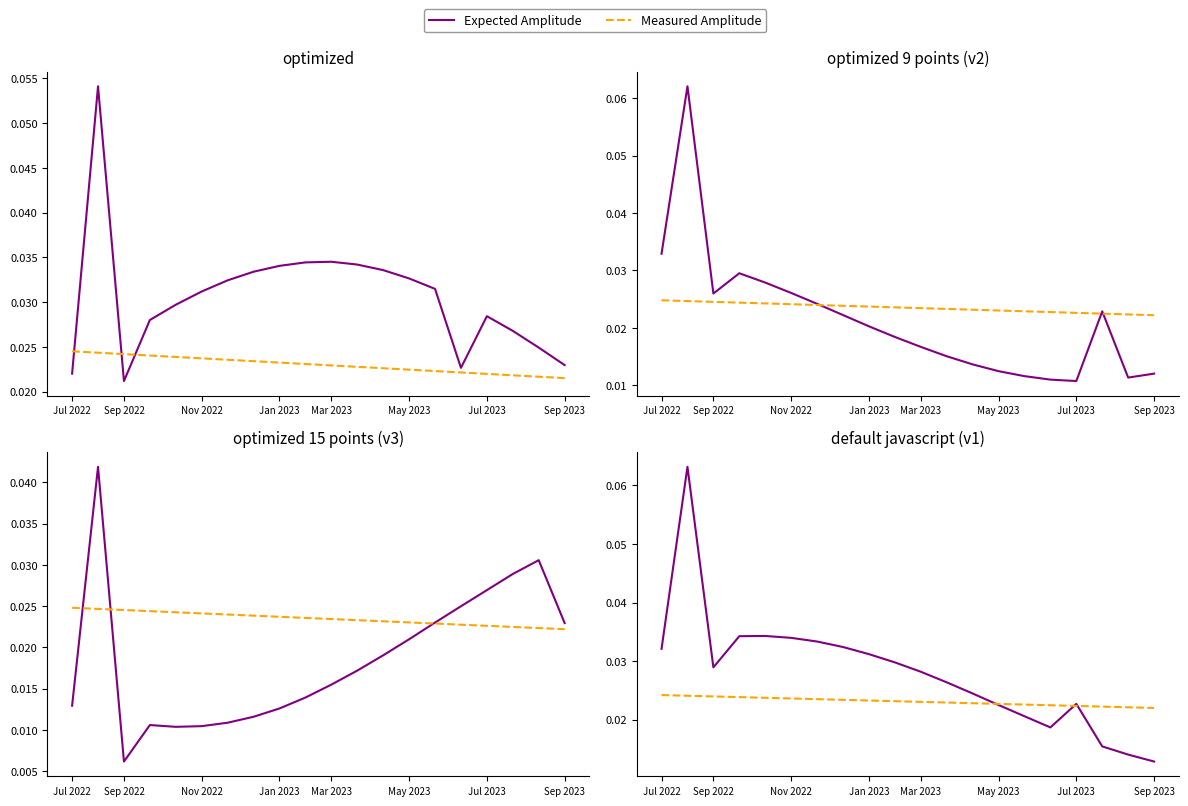

Between 12 and 17, which series saw the biggest shift?

Expected Amplitude